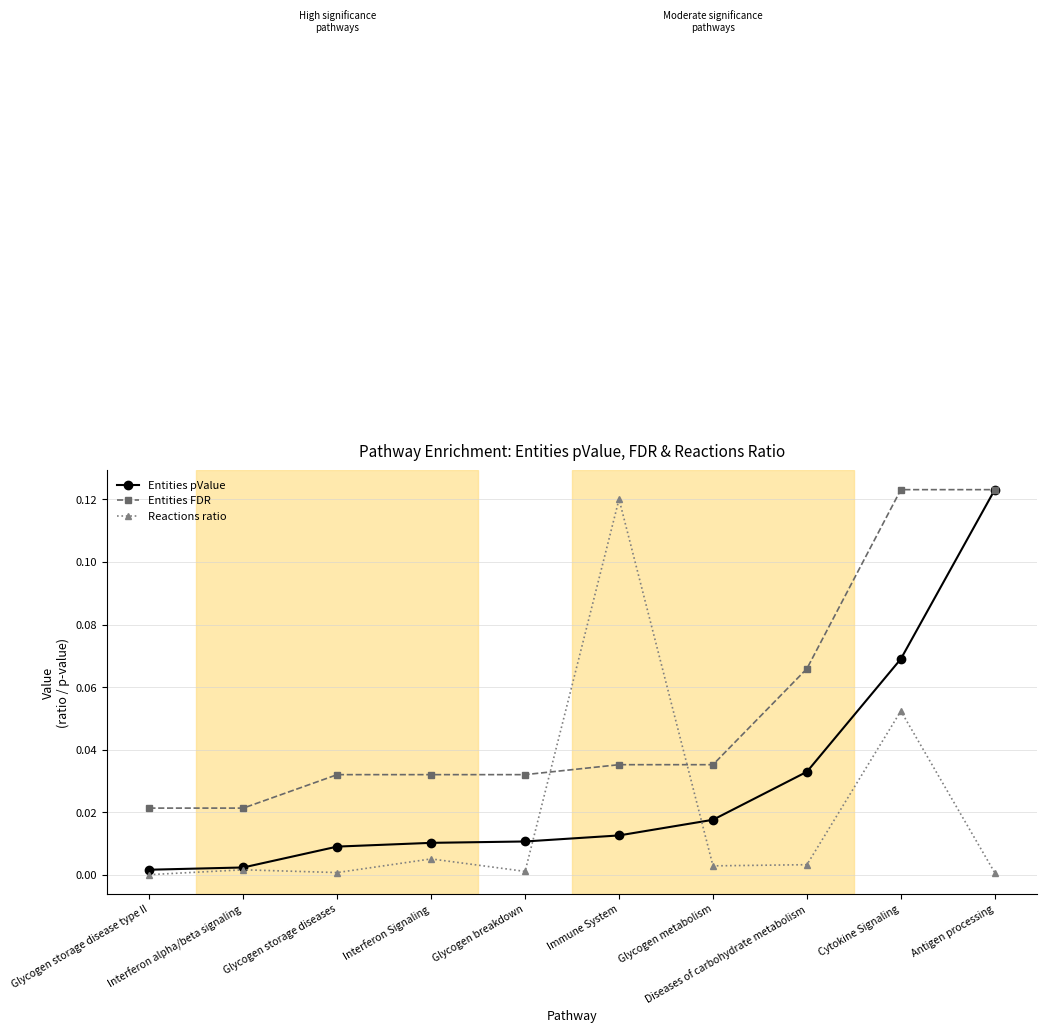

Which series has the largest total across all categories?

Entities FDR